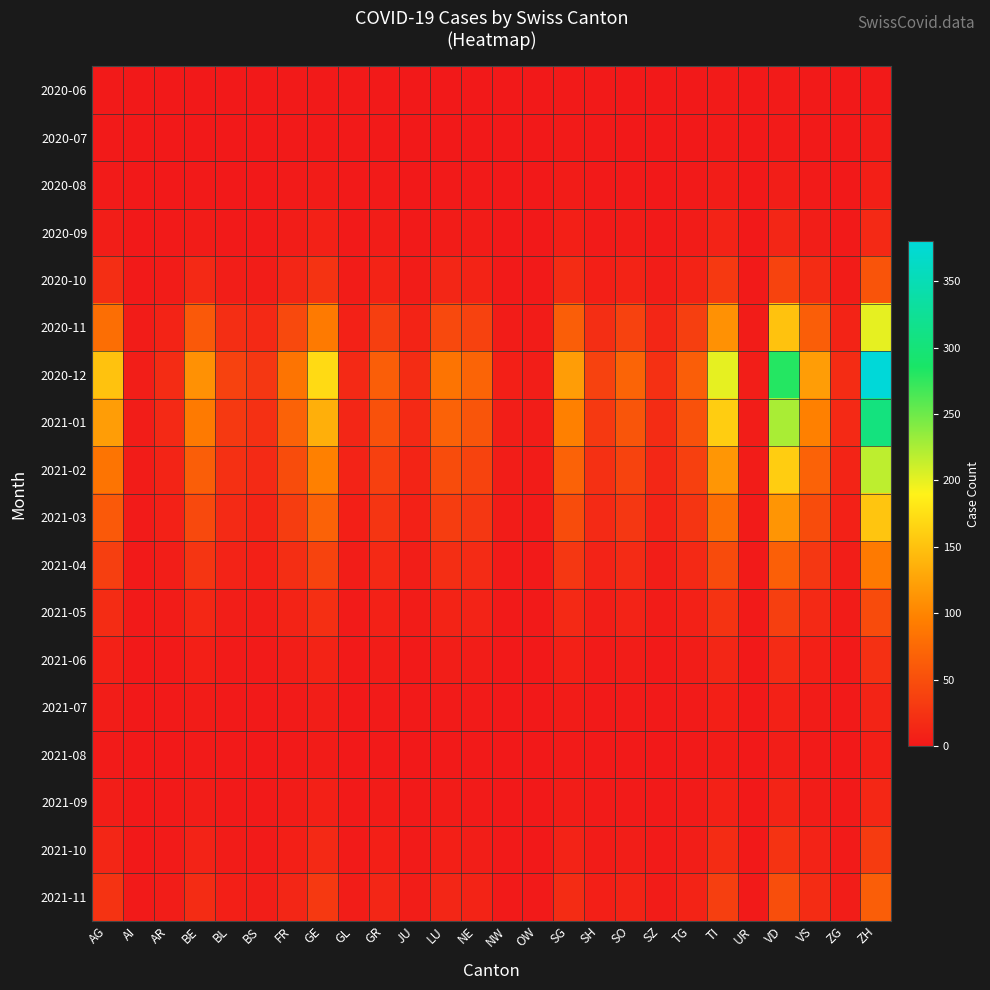

At how many categories does at least one series exceed 146?

5